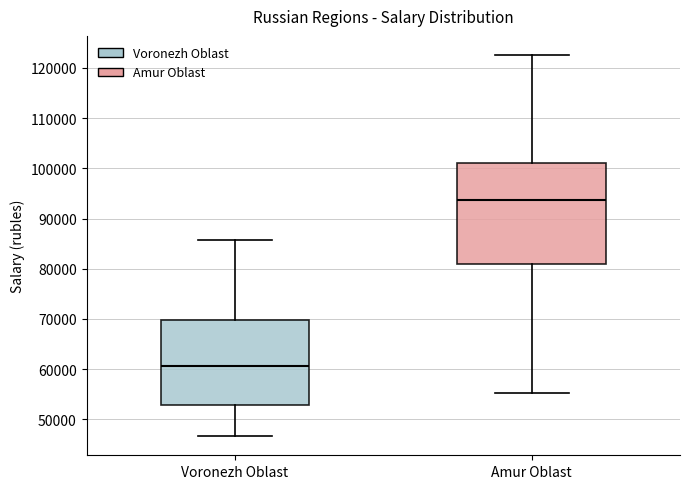

Comparing the boxes themselves (not the whiskers), which one is the tallest?

Amur Oblast